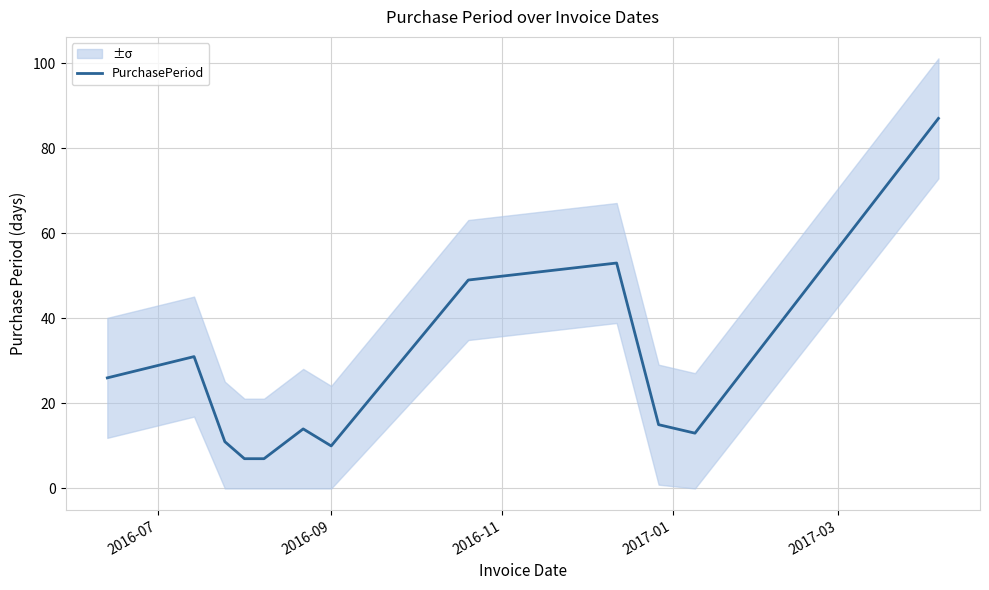

What is the highest value of the PurchasePeriod series?

87